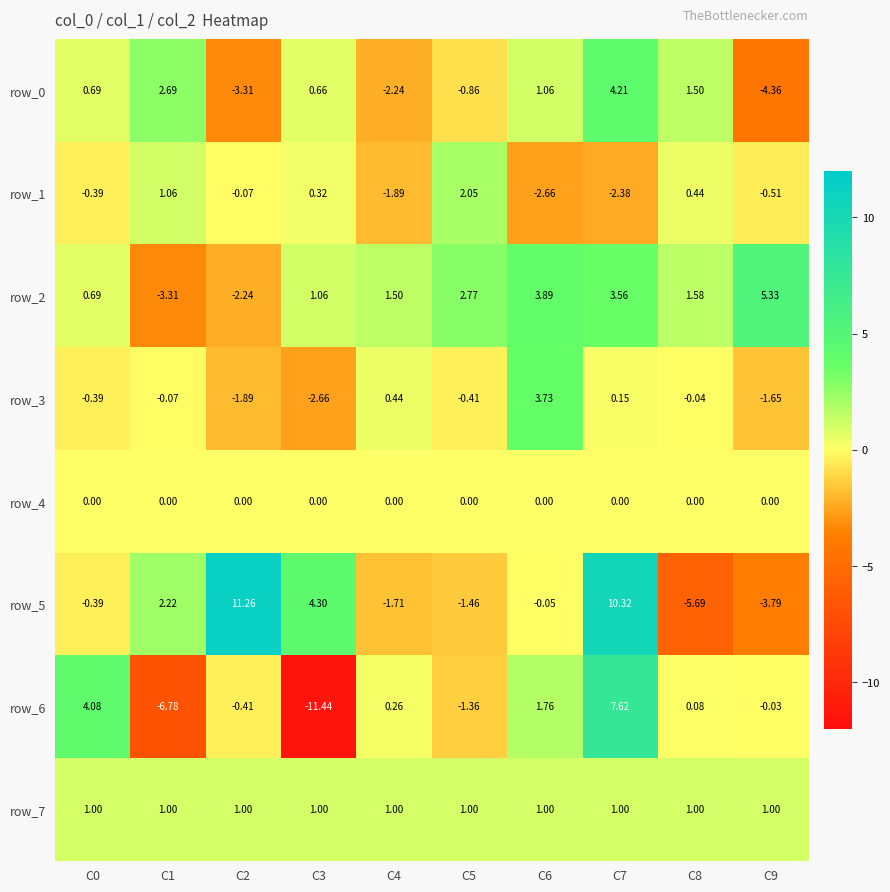

What is the difference between the second highest and second lowest values in the row_2 series?

6.1